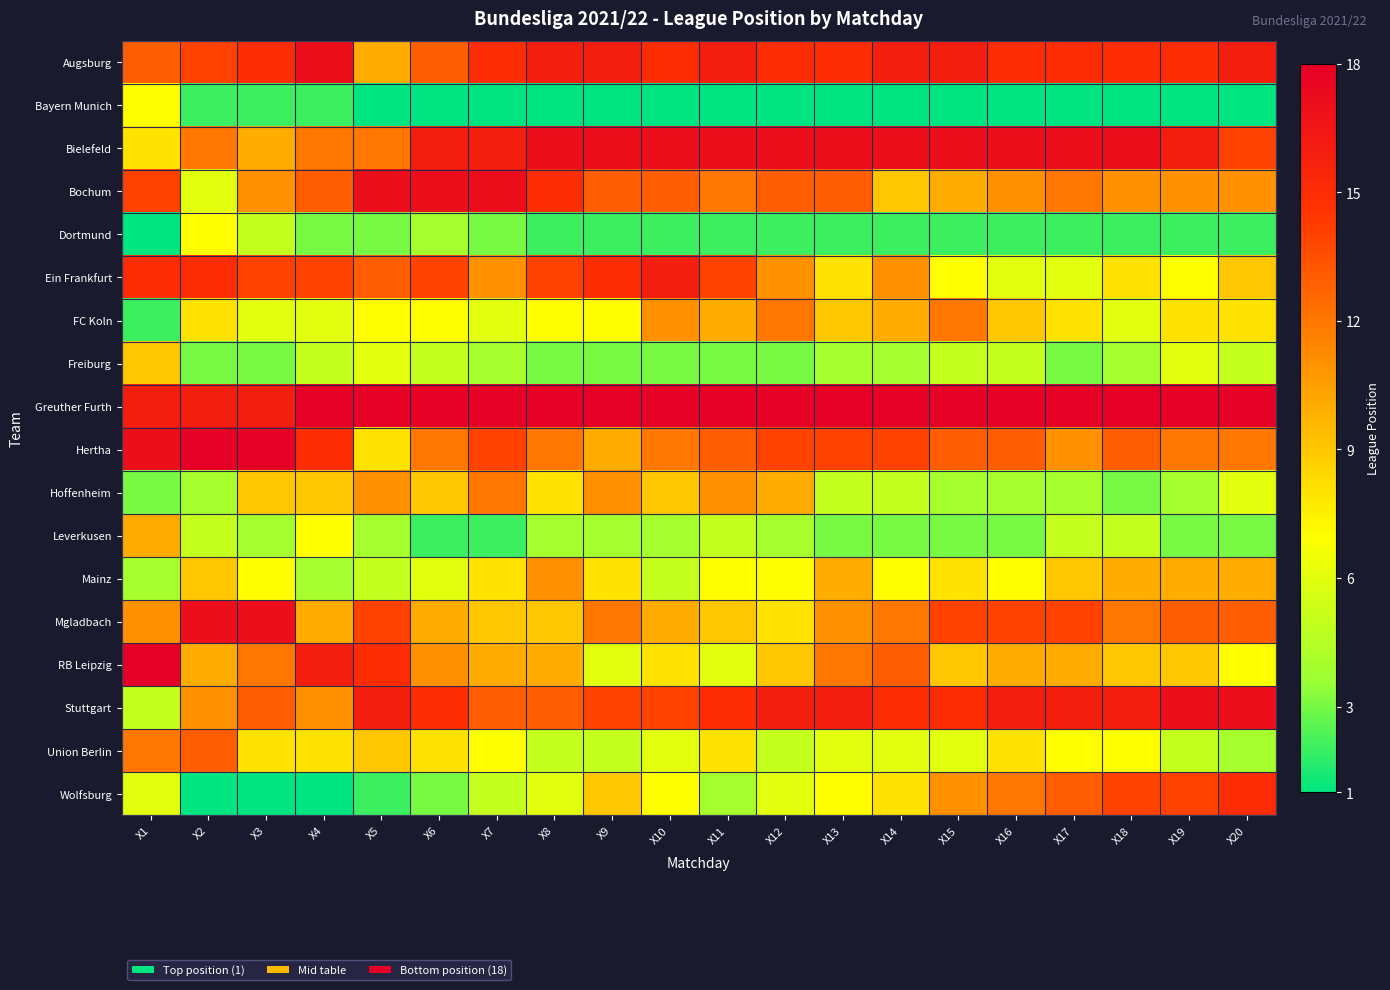

At X13, list the series in order from smallest to largest.

Bayern Munich, Dortmund, Leverkusen, Freiburg, Hoffenheim, Union Berlin, Wolfsburg, Ein Frankfurt, FC Koln, Mainz, Mgladbach, RB Leipzig, Bochum, Hertha, Augsburg, Stuttgart, Bielefeld, Greuther Furth